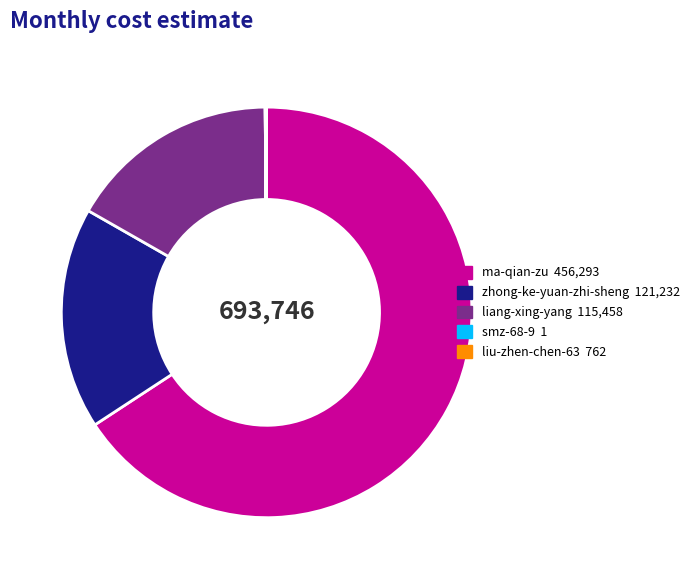

True or false: ma-qian-zu accounts for 60% of the total.

False